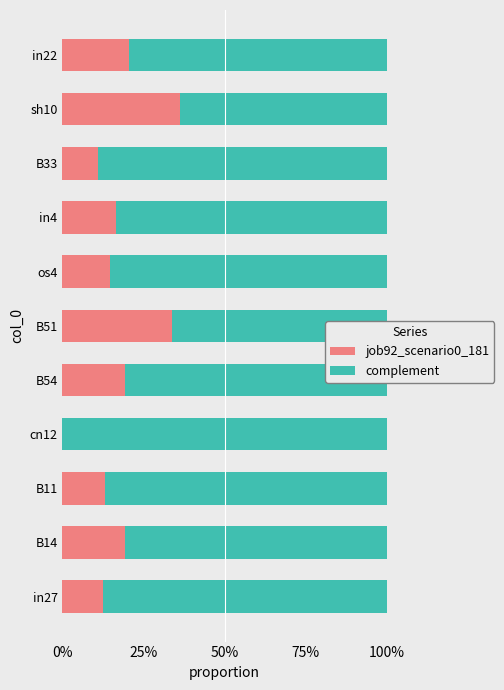

What are all the series names shown in the legend?

job92_scenario0_181, complement